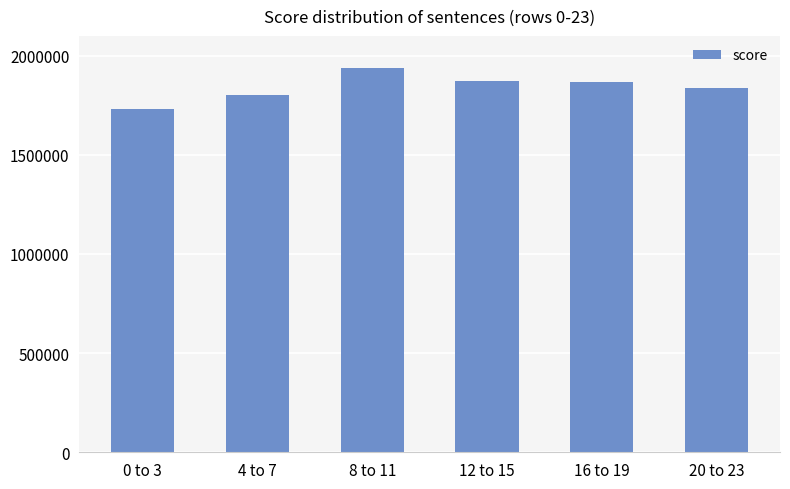

What is the smallest value displayed?

1732656.4